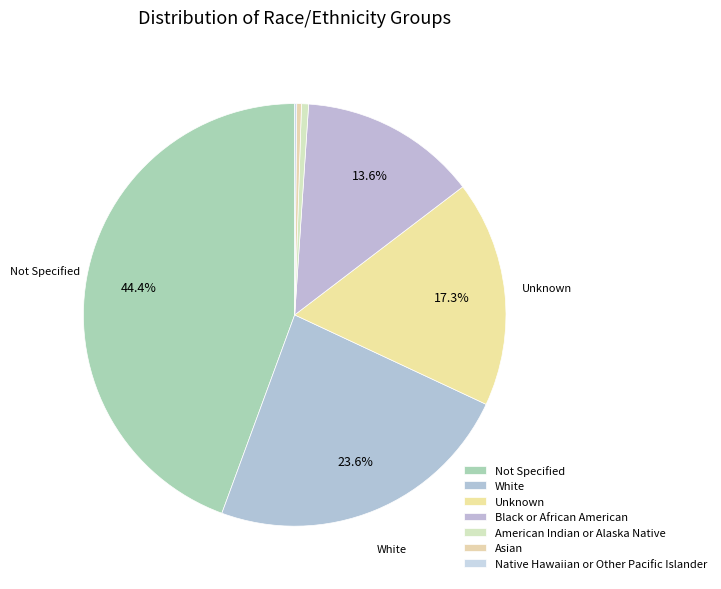

To the nearest percent, what is the average slice percentage?

14%